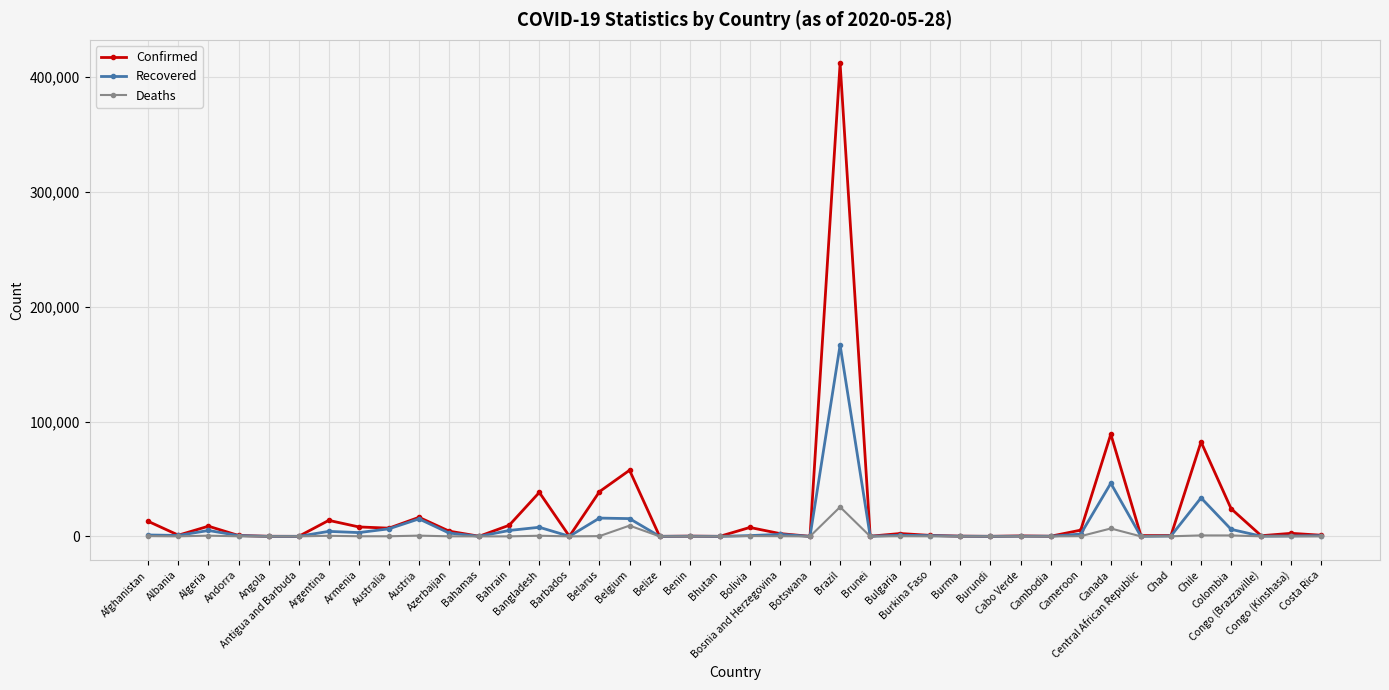

What is the maximum value shown in the chart?

411821